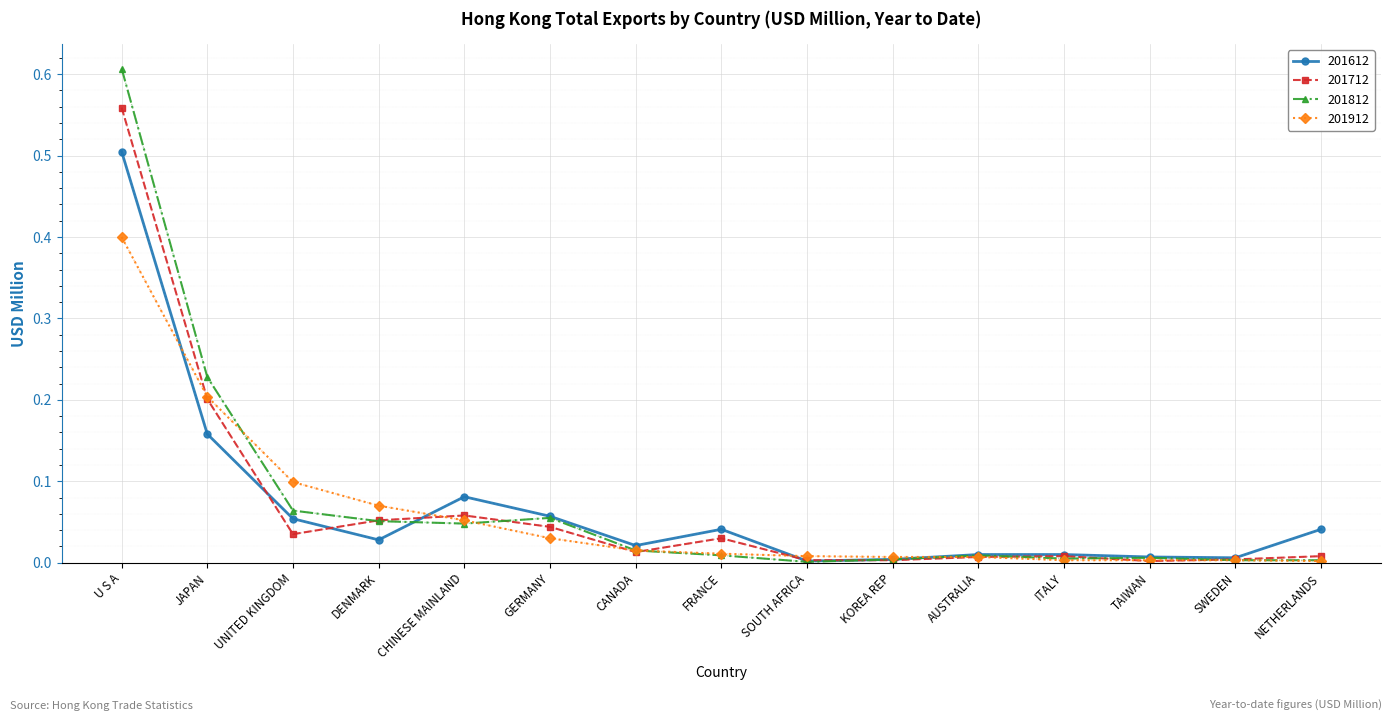

How many lines are shown in the chart?

4